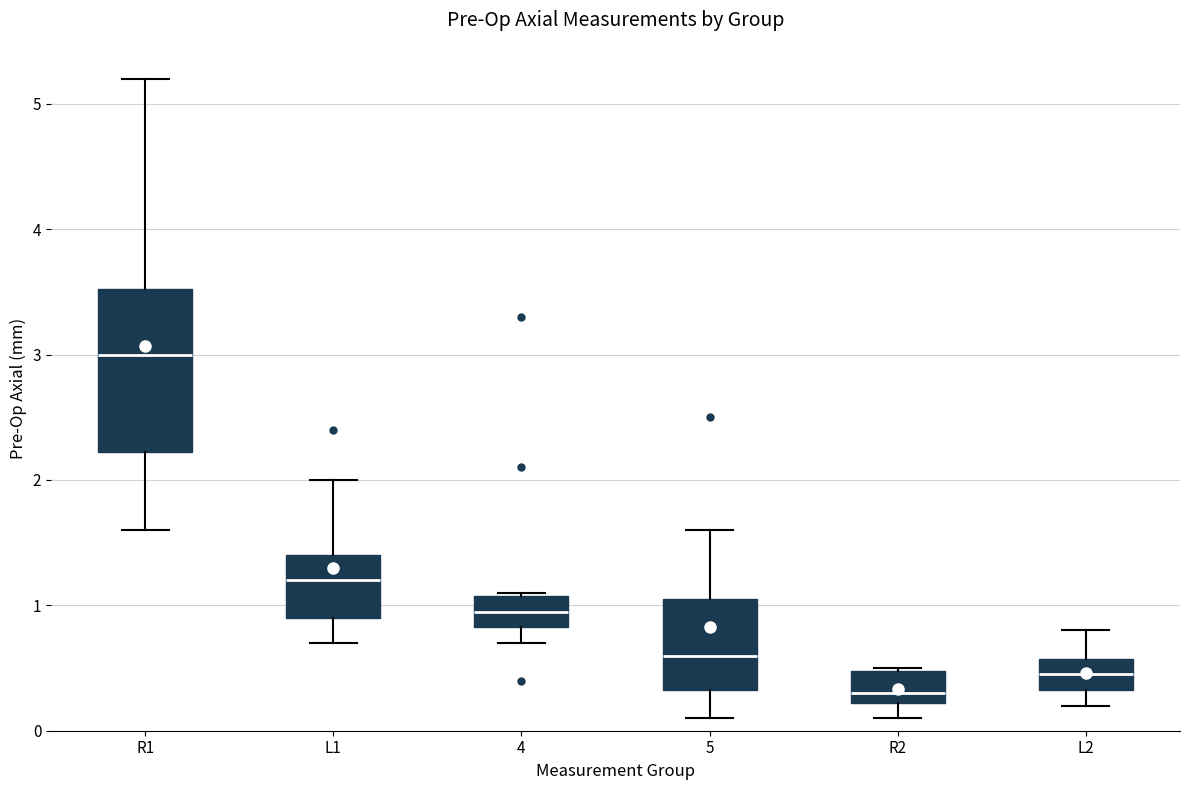

Reading left to right, transcribe this box plot: for each box, give where its median line is, the range the box spans, and where its two whiskers end, as read against the y-axis. The values are not printed on the chart, so give them approximately, as read against the axis.

R1: median 3.0, box 2.2 to 3.5, whiskers 1.6 to 5.2
L1: median 1.2, box 0.9 to 1.4, whiskers 0.7 to 2.0
4: median 1.0, box 0.8 to 1.1, whiskers 0.7 to 1.1
5: median 0.6, box 0.3 to 1.1, whiskers 0.1 to 1.6
R2: median 0.3, box 0.2 to 0.5, whiskers 0.1 to 0.5
L2: median 0.5, box 0.3 to 0.6, whiskers 0.2 to 0.8